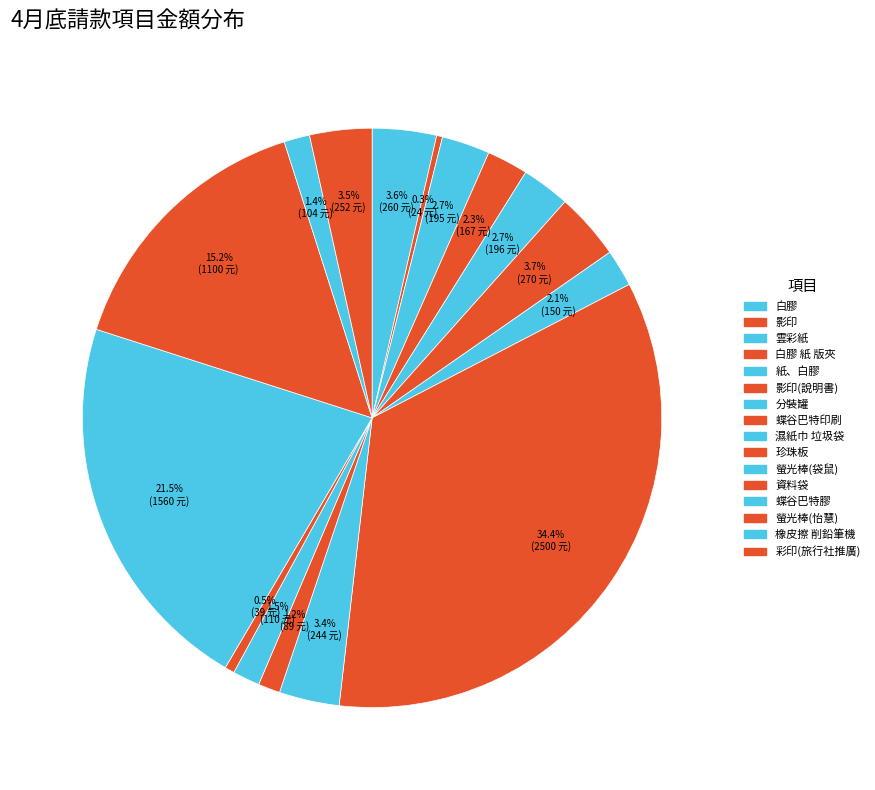

What percentage is NOT represented by 珍珠板?

98.8%